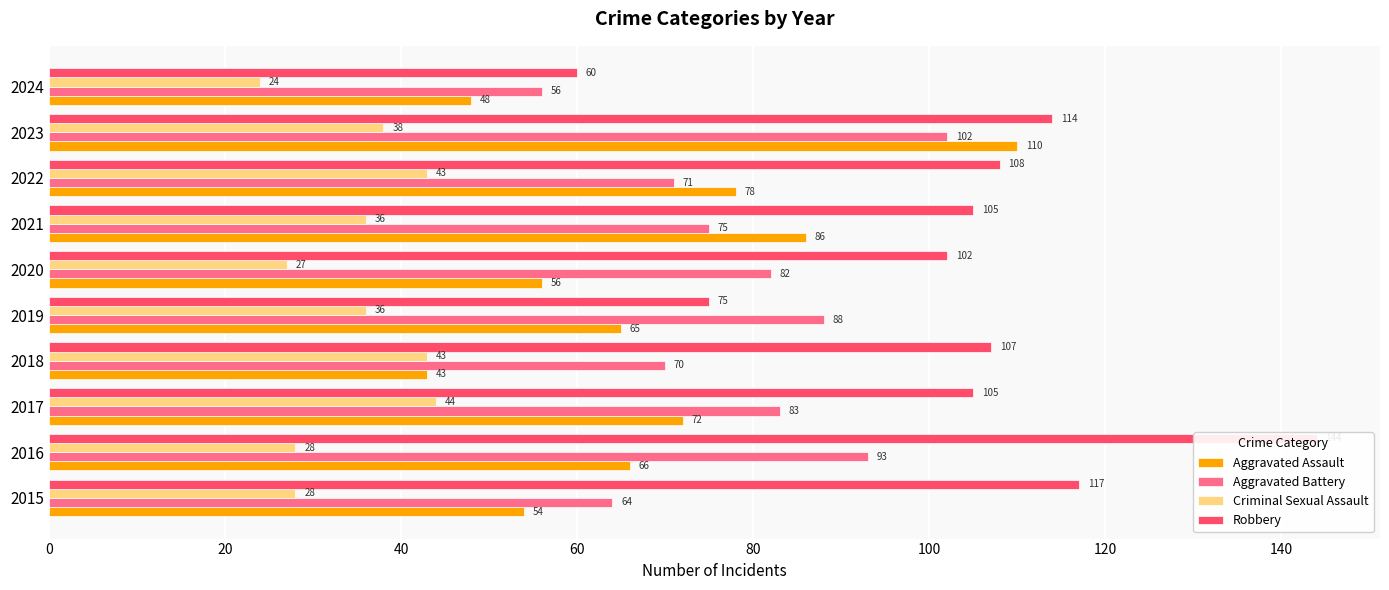

What position from the left is 40?

3